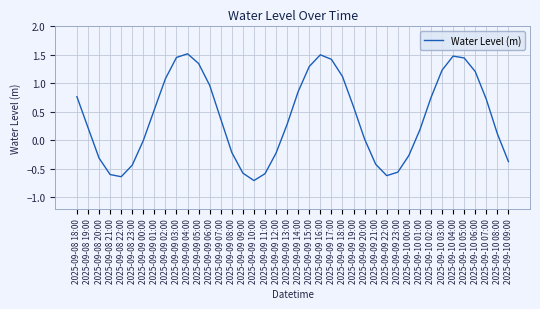

The value at 2025-09-10 03:00 is 1.2. True or false?

True